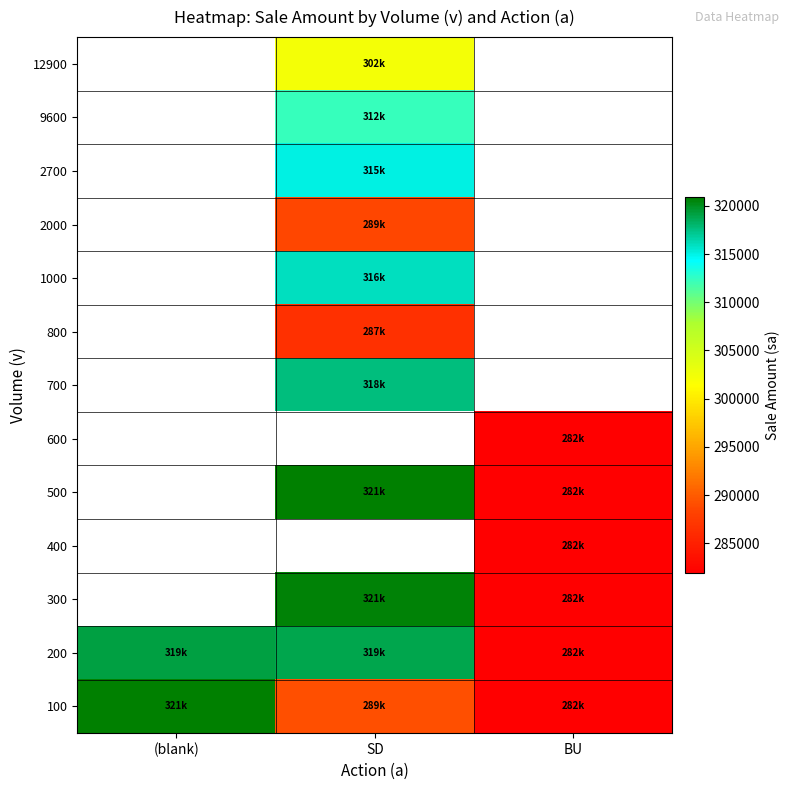

Which series has the largest range (max minus min)?

100